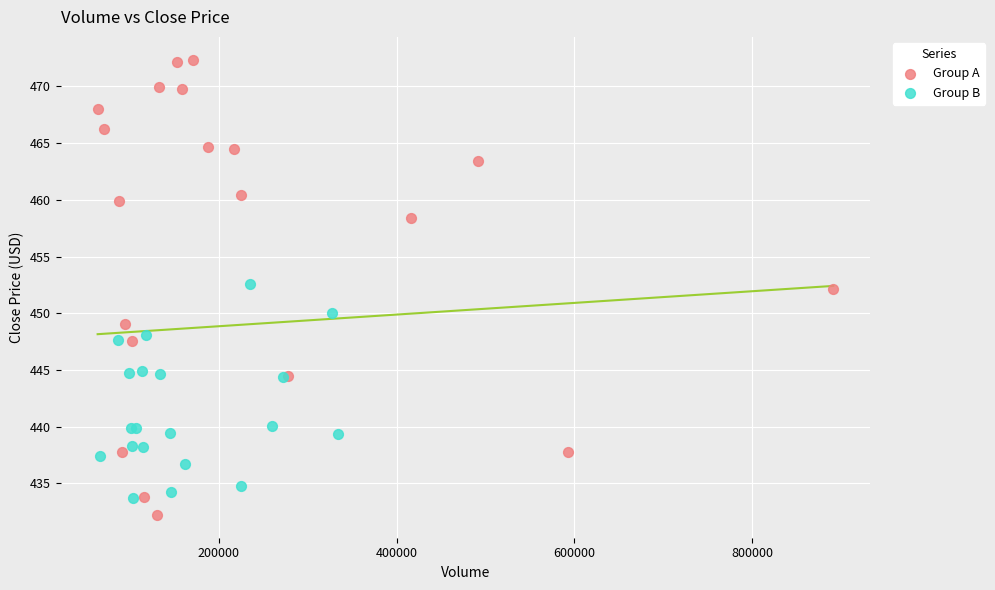

What are all the series names shown in the legend?

Group A, Group B